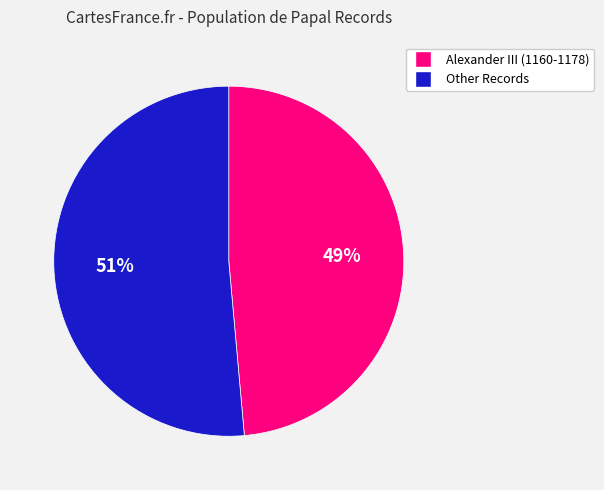

Is there a majority slice in this chart?

Yes